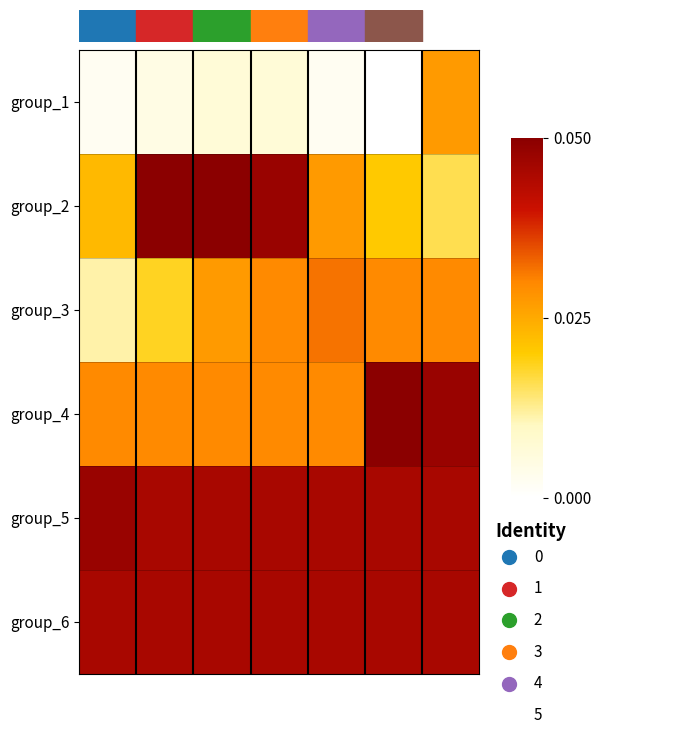

Reading left to right, transcribe all the data shown in this chart.

row_0: 0.0	0.0	0.0	0.0	0.0	0.0	0.0
row_1: 0.0	0.1	0.1	0.0	0.0	0.0	0.0
row_2: 0.0	0.0	0.0	0.0	0.0	0.0	0.0
row_3: 0.0	0.0	0.0	0.0	0.0	0.1	0.0
row_4: 0.0	0.0	0.0	0.0	0.0	0.0	0.0
row_5: 0.0	0.0	0.0	0.0	0.0	0.0	0.0